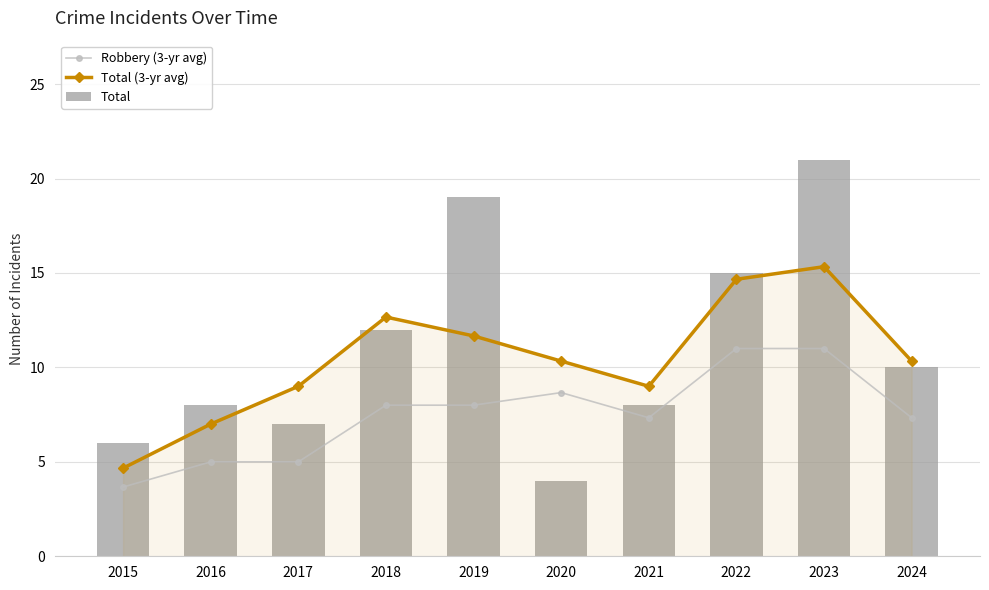

What is the total value across all series at 2023?

47.3